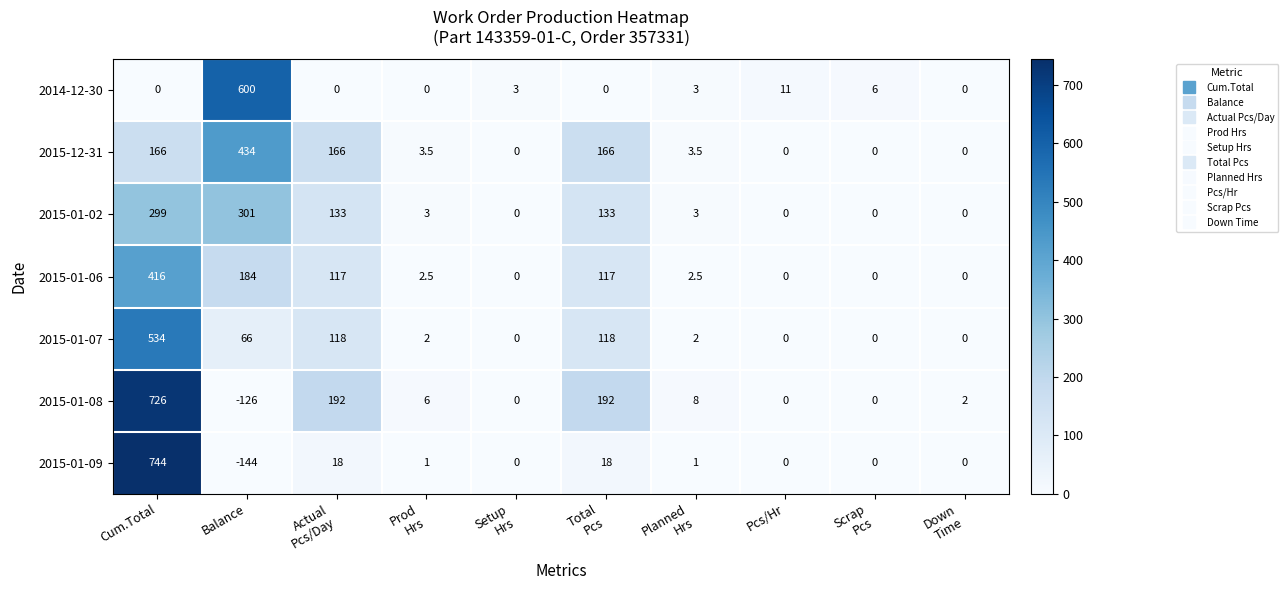

Which series changed the most between Actual
Pcs/Day and Pcs/Hr?

2015-01-08